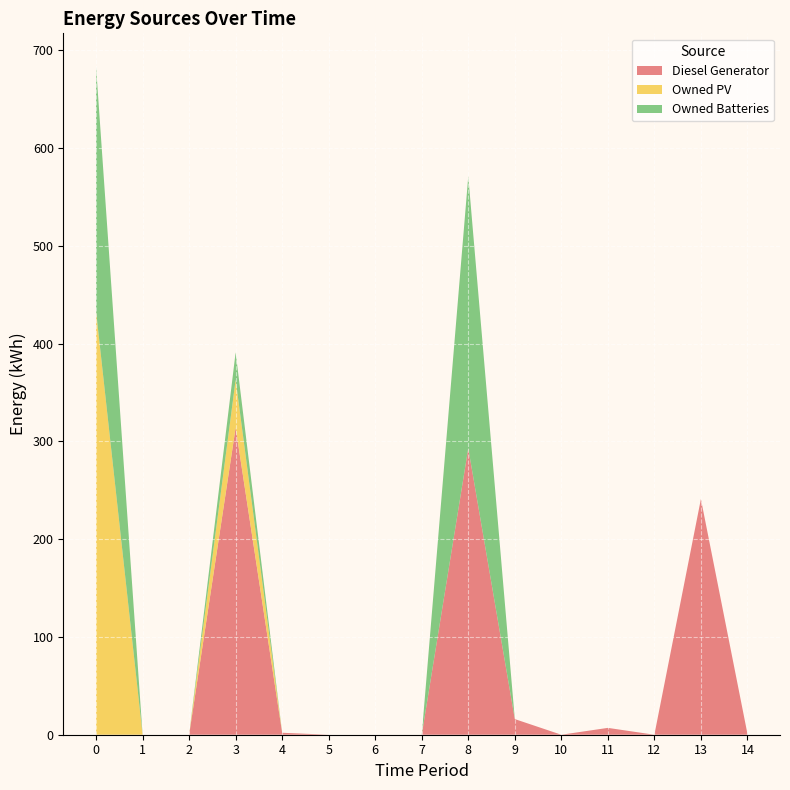

Reading left to right, list all the values displayed in this chart.

Diesel Generator: 0=0	1=0	2=0	3=314	4=2	5=0	6=0	7=0	8=293	9=16	10=0	11=7	12=0	13=241	14=1
Owned PV: 0=433	1=0	2=0	3=49	4=0	5=0	6=0	7=0	8=0	9=0	10=0	11=0	12=0	13=0	14=0
Owned Batteries: 0=250	1=0	2=0	3=28	4=0	5=0	6=0	7=0	8=278	9=0	10=0	11=0	12=0	13=0	14=0